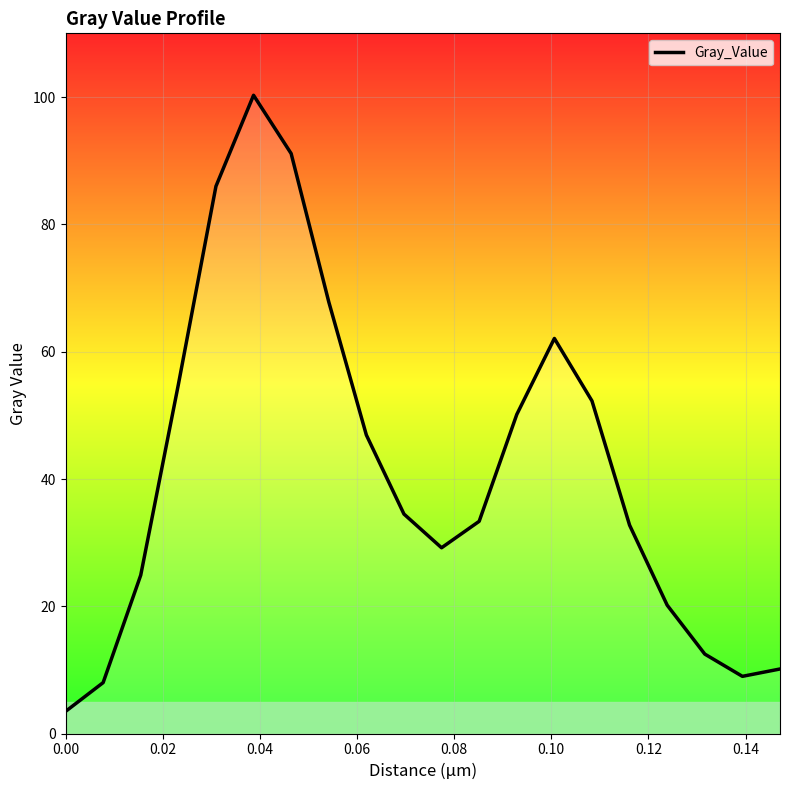

What is the minimum value shown in the chart?

3.5